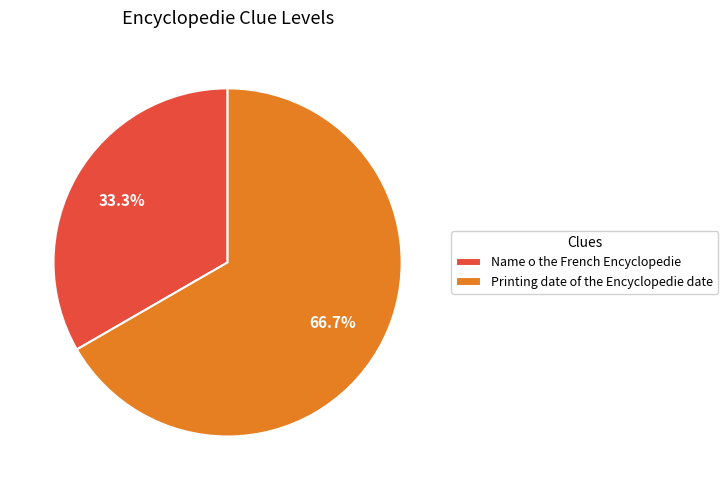

Which has a higher value, Printing date of the Encyclopedie date or Name o the French Encyclopedie?

Printing date of the Encyclopedie date